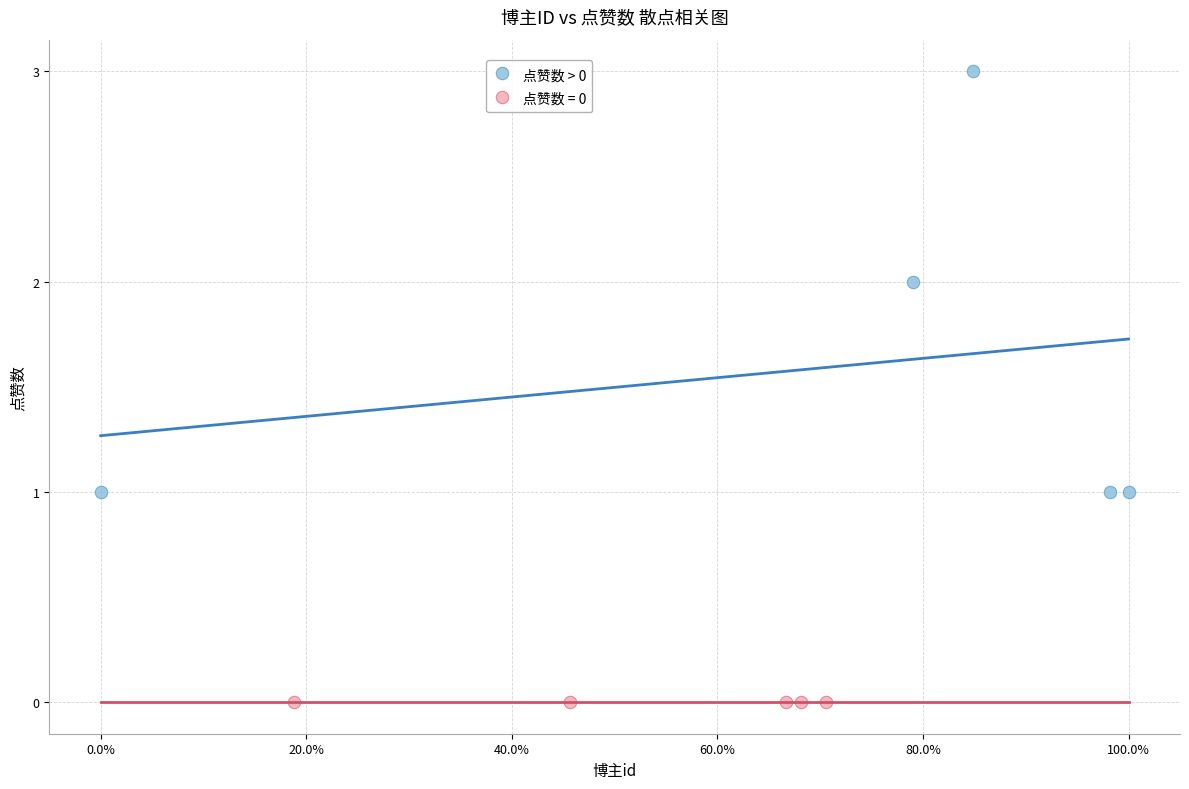

Which series contains the lowest Y value?

点赞数 = 0